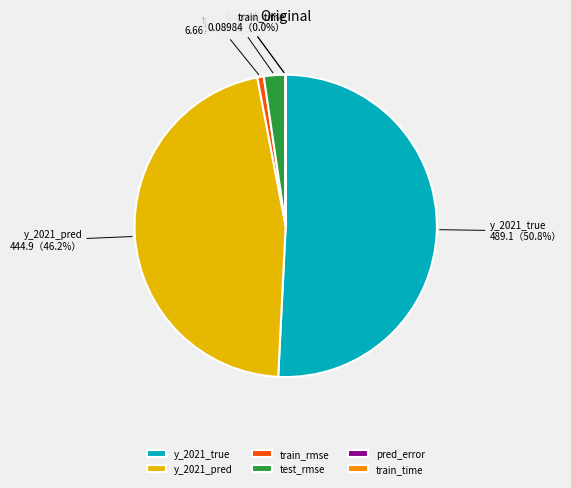

Which category has the biggest portion of the pie?

y_2021_true